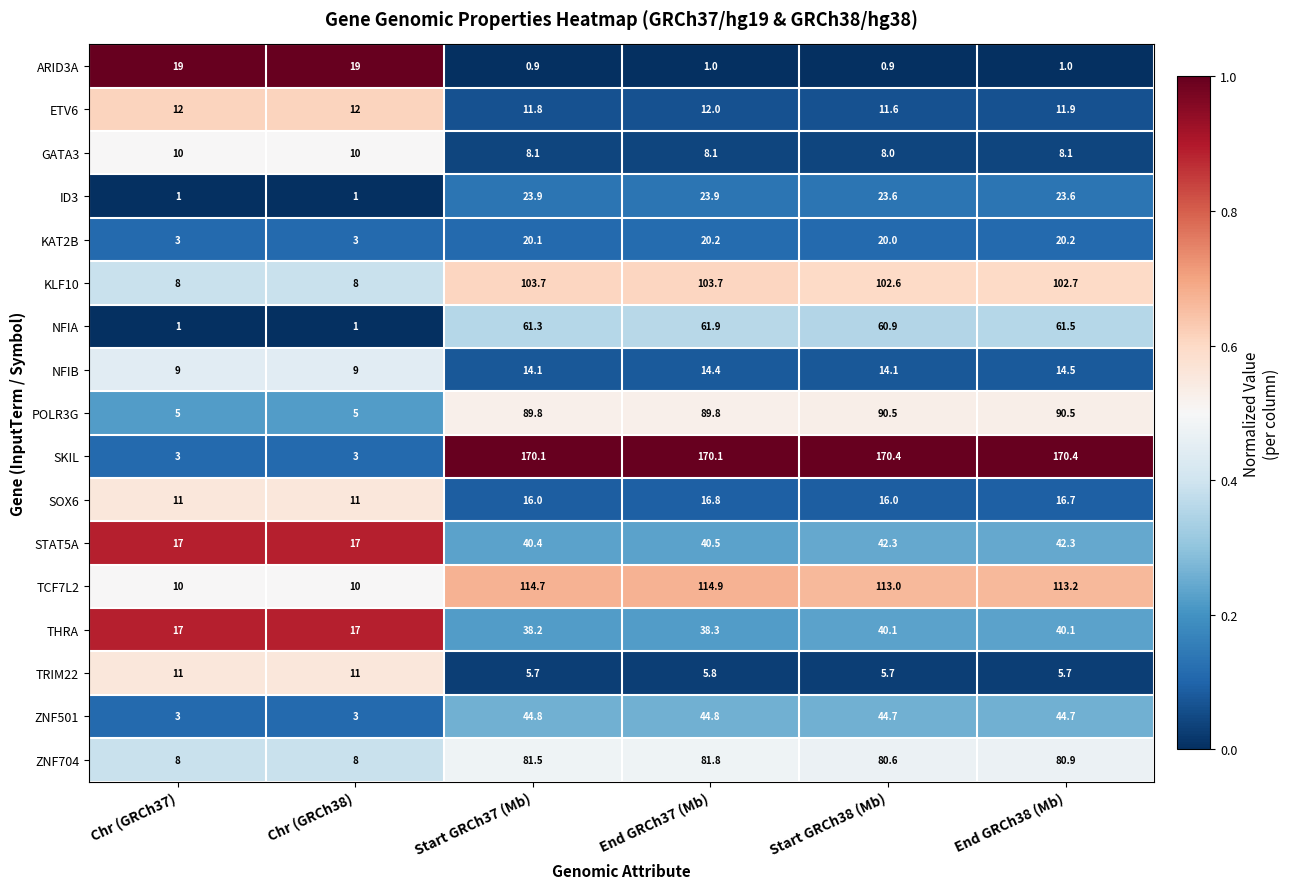

Which series has the widest spread of values?

SKIL